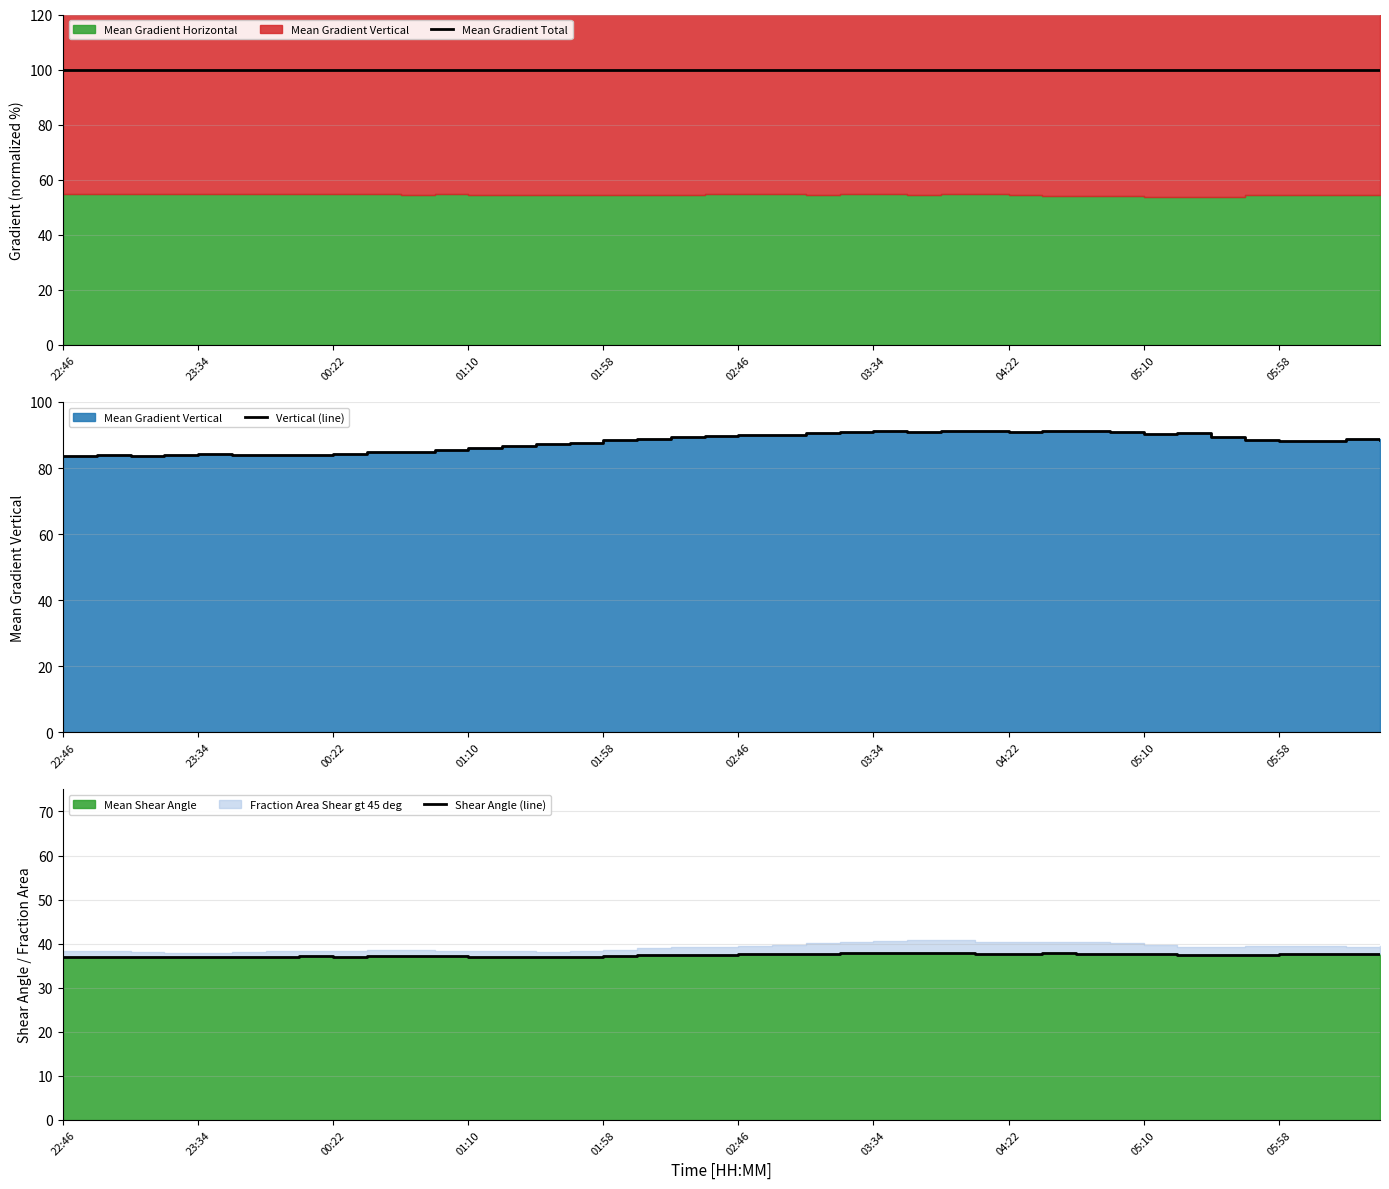

What is the difference between the maximum and minimum values in the Vertical (line) series?

7.6